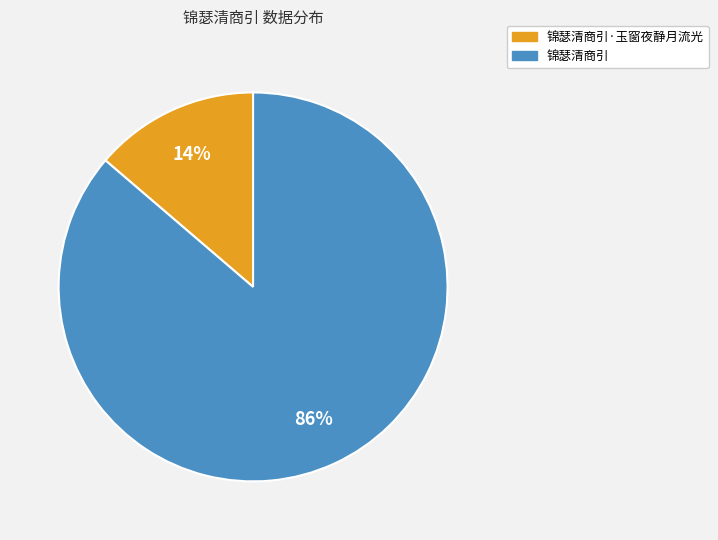

Does any single category account for the majority?

Yes